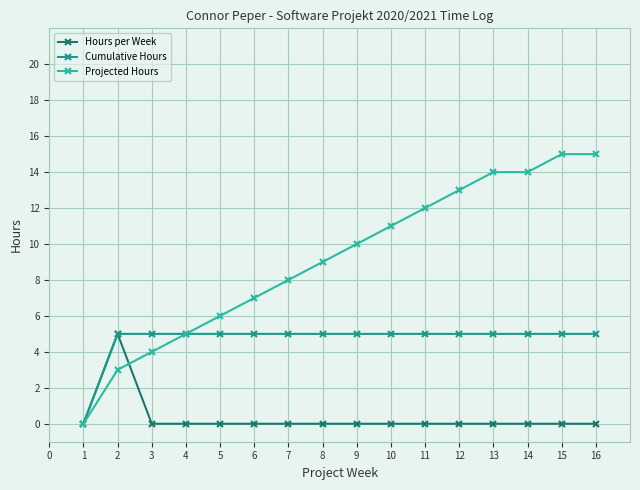

After their last crossing, which series has the higher values: Hours per Week or Projected Hours?

Projected Hours